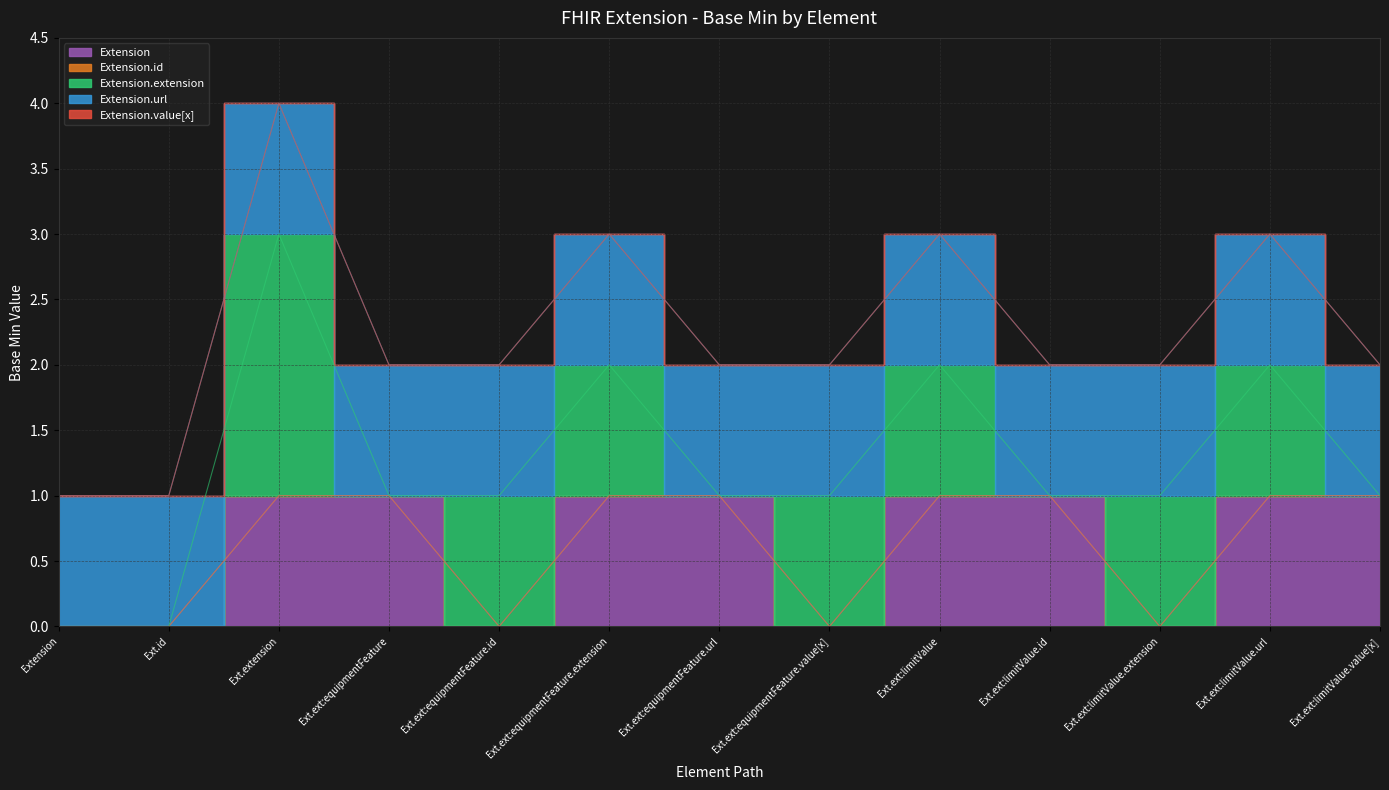

What is the value of the Extension.url point at the 10th from the left?

1